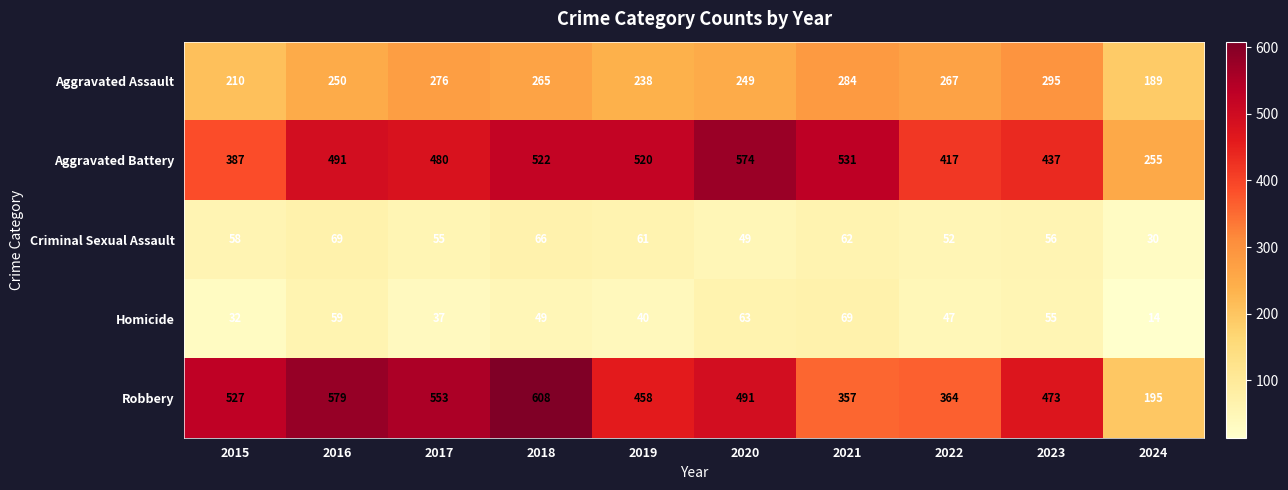

Which label corresponds to the largest value in the chart?

2018